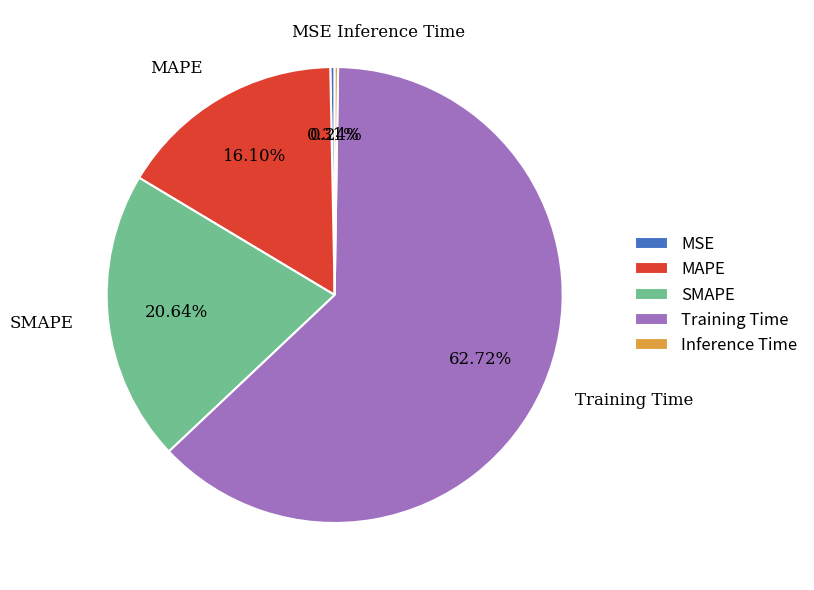

Which has a higher value, MSE or SMAPE?

SMAPE